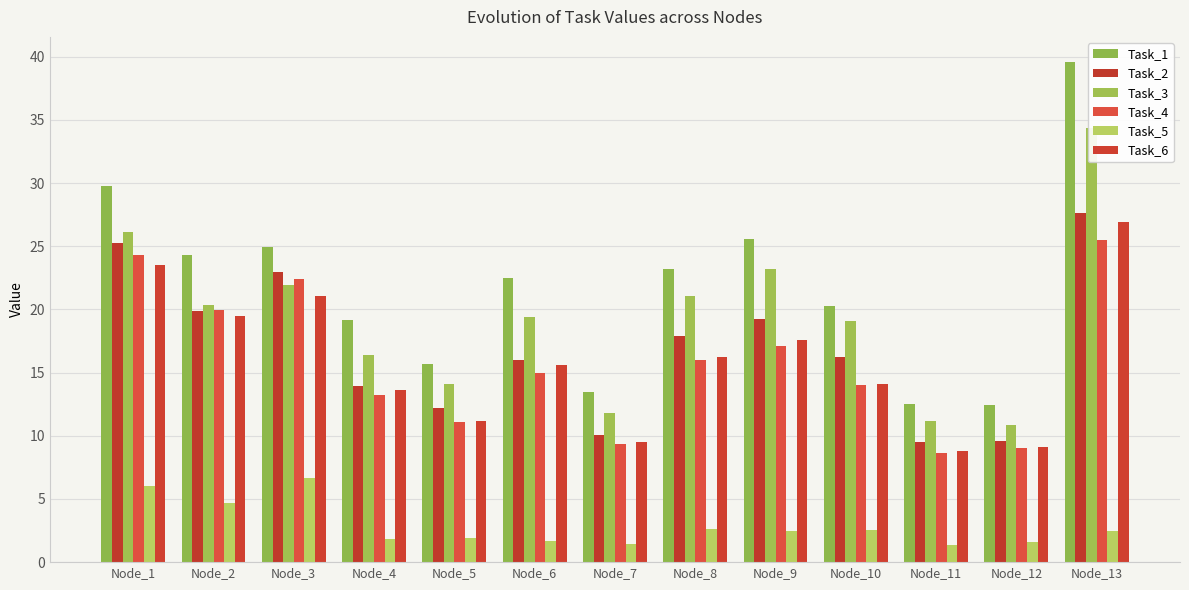

What is the approximate value of Task_3 at Node_1?

26.2